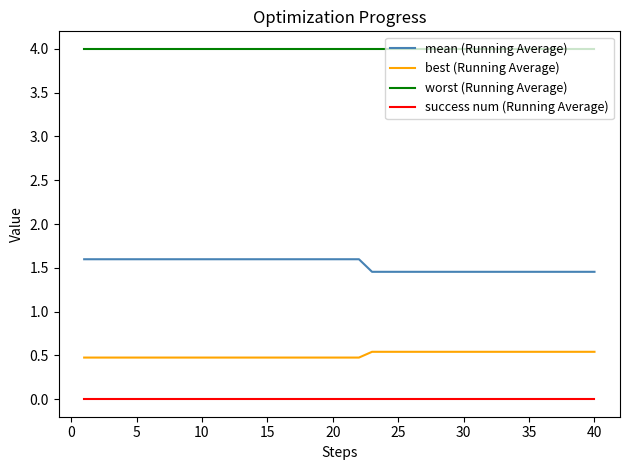

What is the maximum value for mean (Running Average)?

1.6